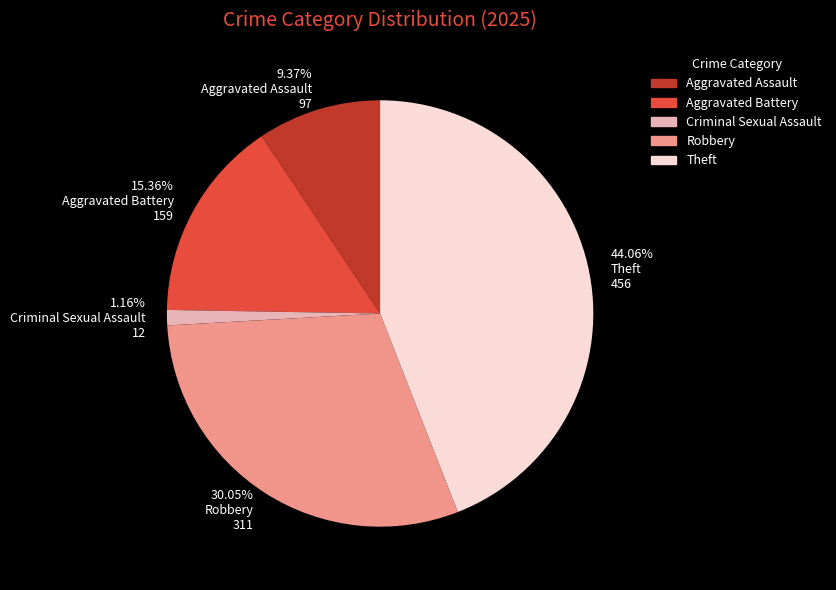

How many slices are in this pie chart?

5